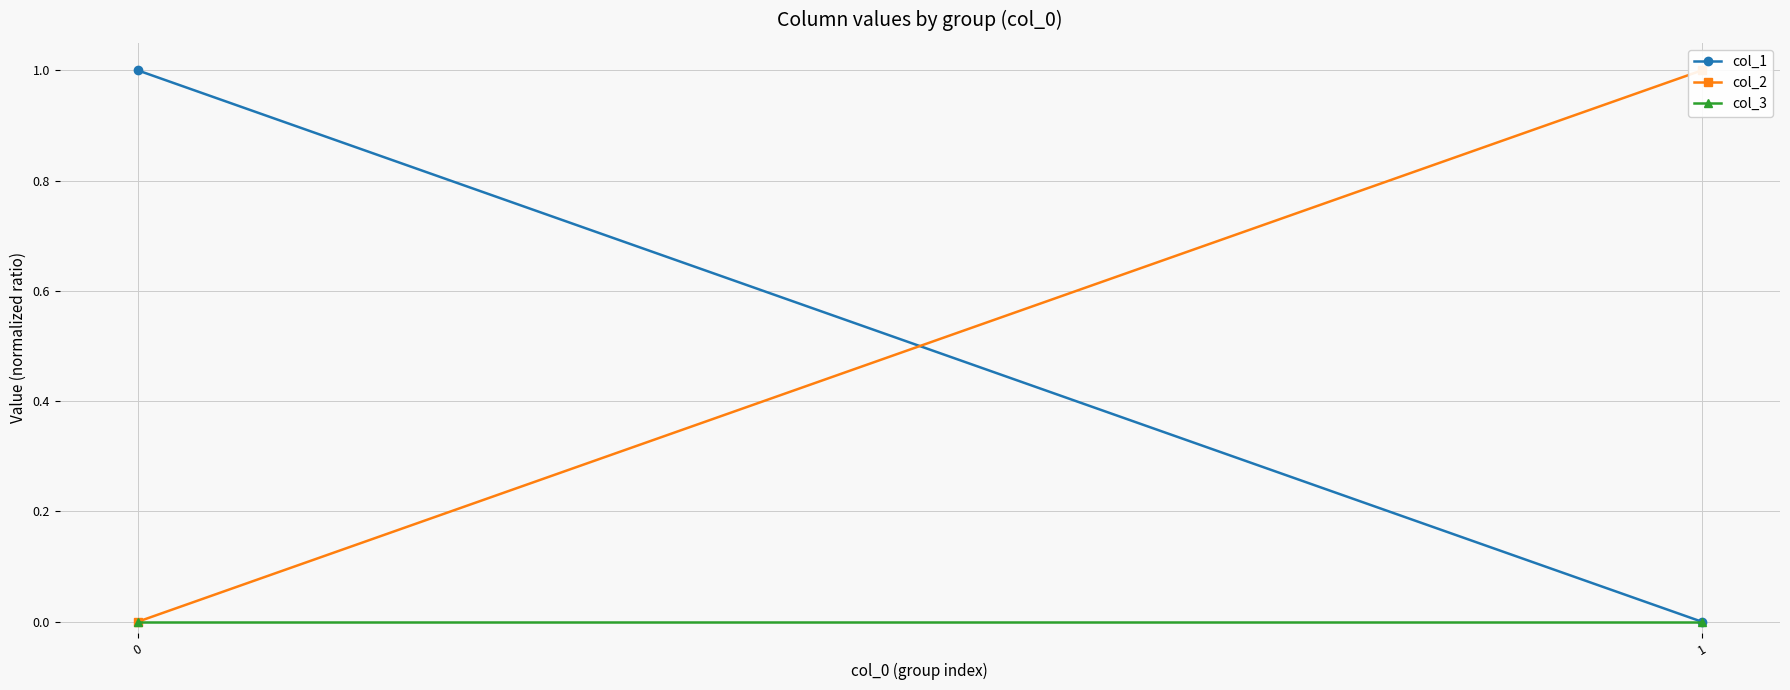

Reading right to left, what are all the values shown in this chart?

col_1: 0	1
col_2: 1	0
col_3: 0	0